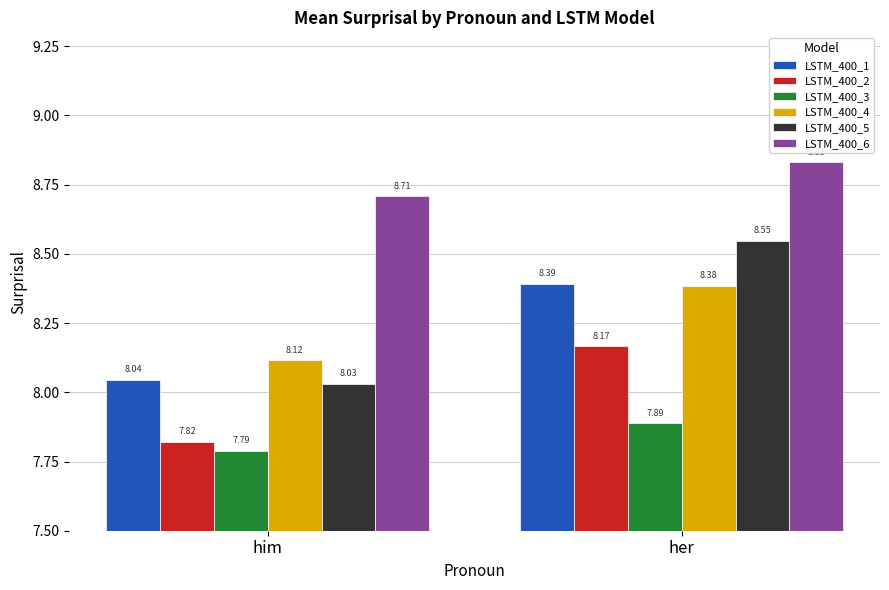

Which series has the largest range (max minus min)?

LSTM_400_5